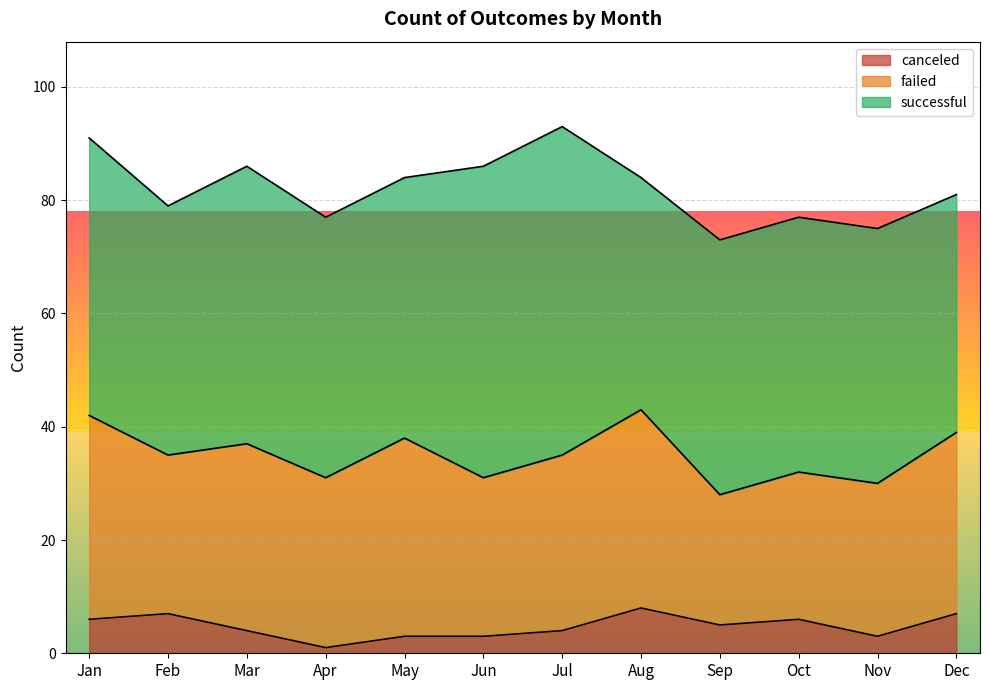

Which category has the highest value in the canceled series?

Aug